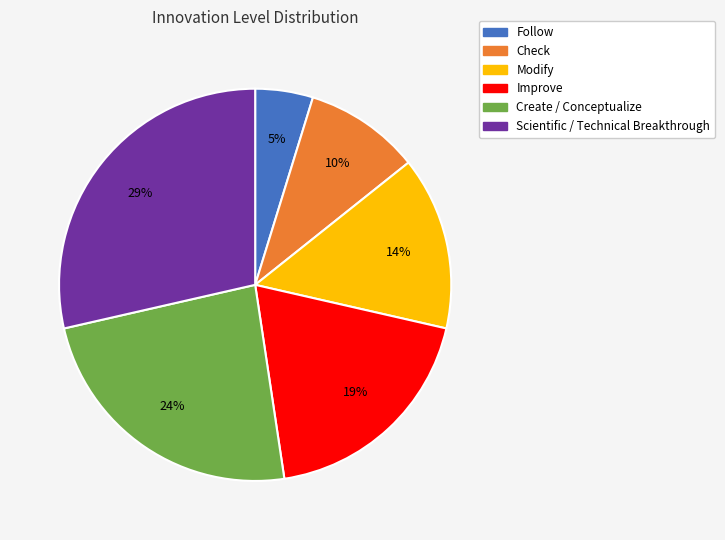

How many slices are in this pie chart?

6